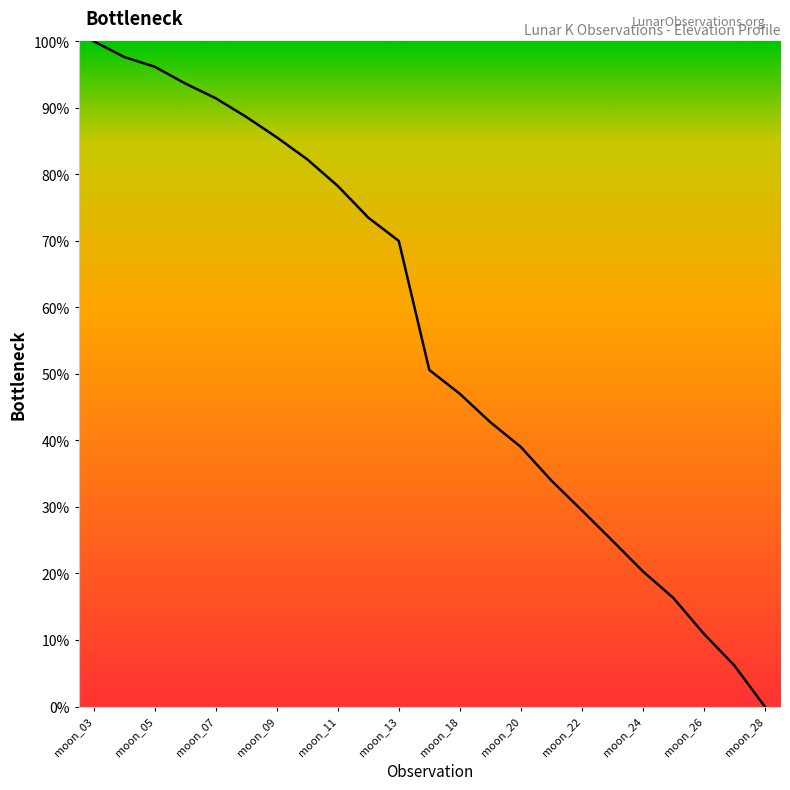

What is the difference between the maximum and minimum values?

100.0